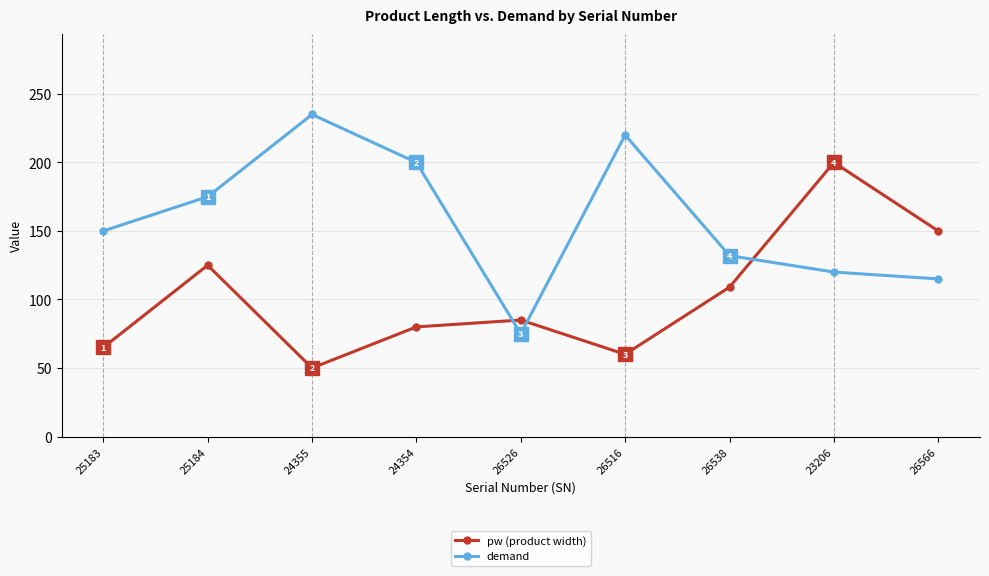

How many interior local peaks does the pw (product width) series have?

3